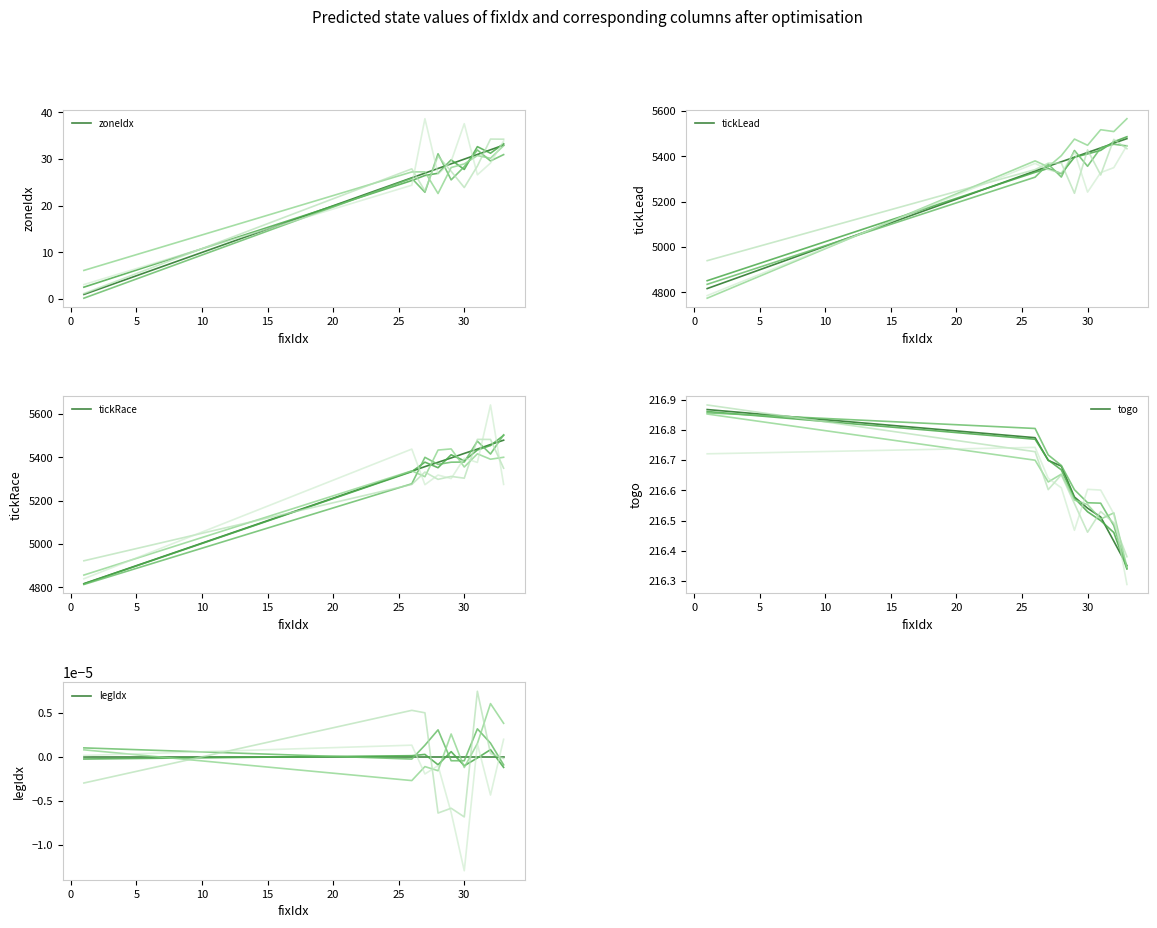

What is the highest value of the zoneIdx series?

33.0